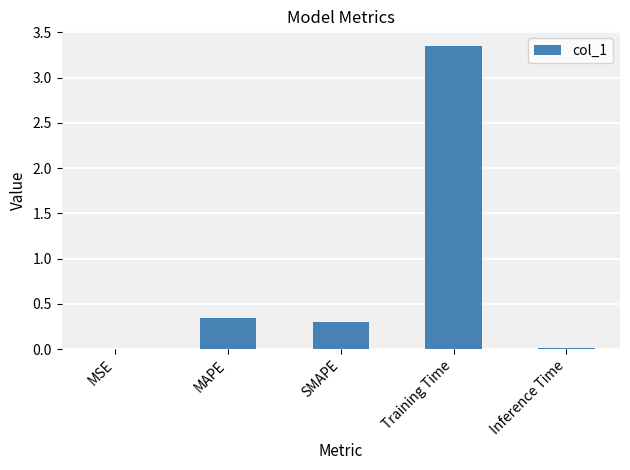

Is it true that the value at SMAPE is 0.3?

True